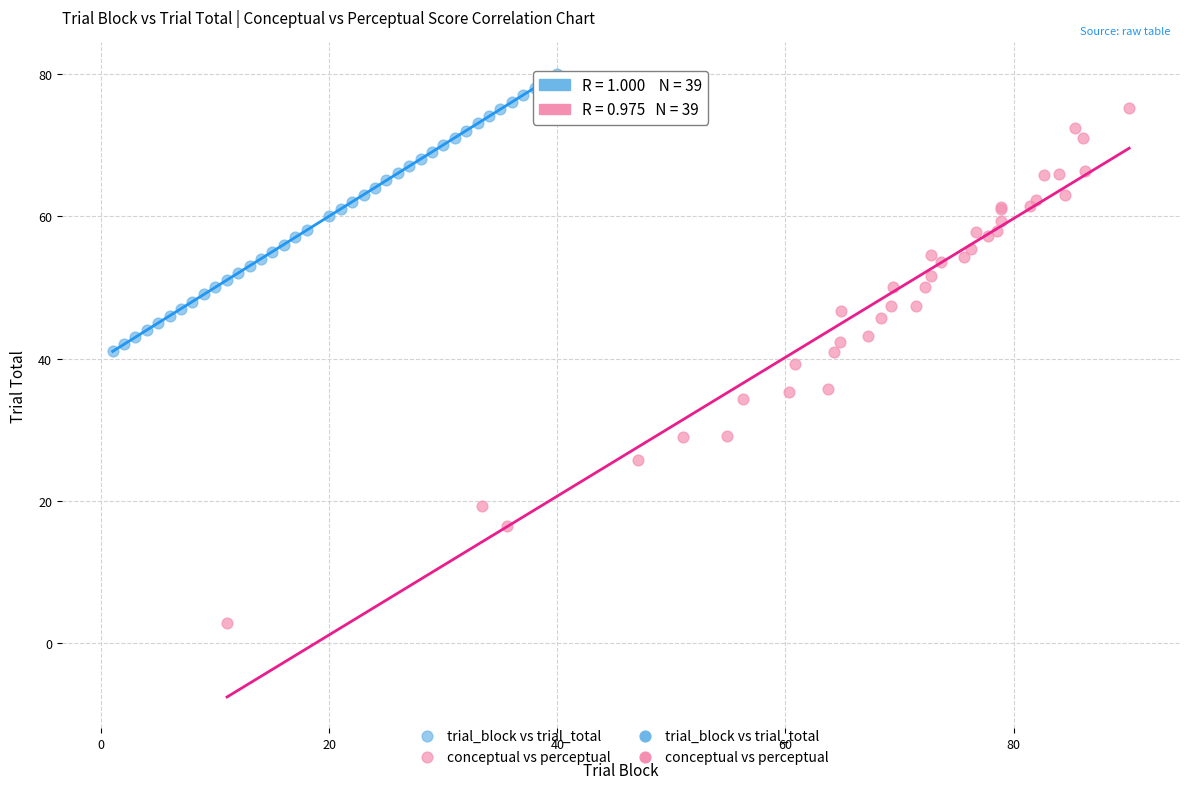

Which series has the largest Y range (max minus min)?

conceptual vs perceptual